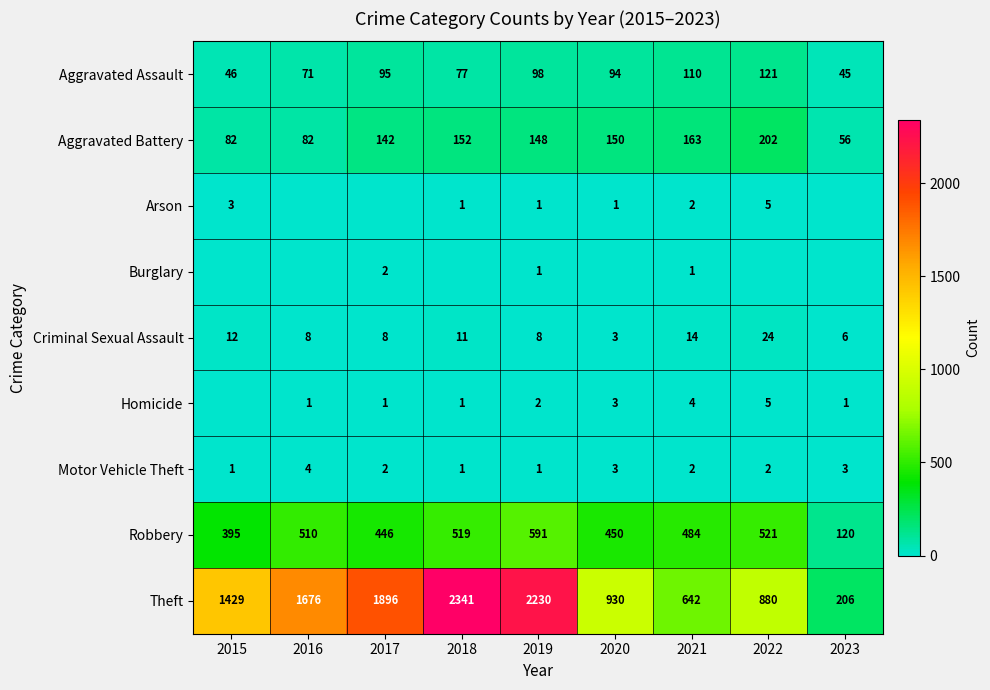

Count the number of categories in the chart.

9